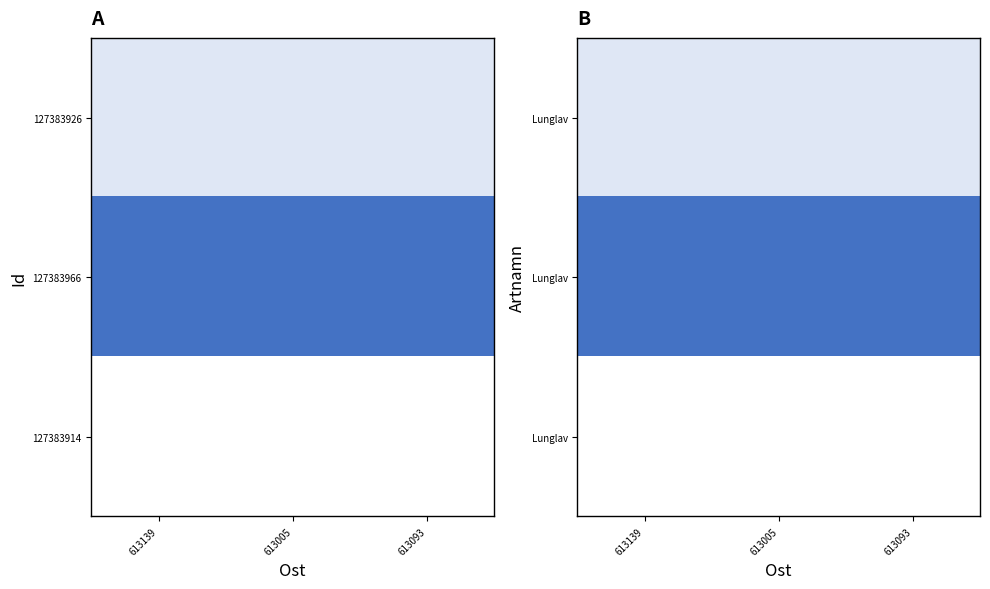

Count the number of categories in the chart.

3